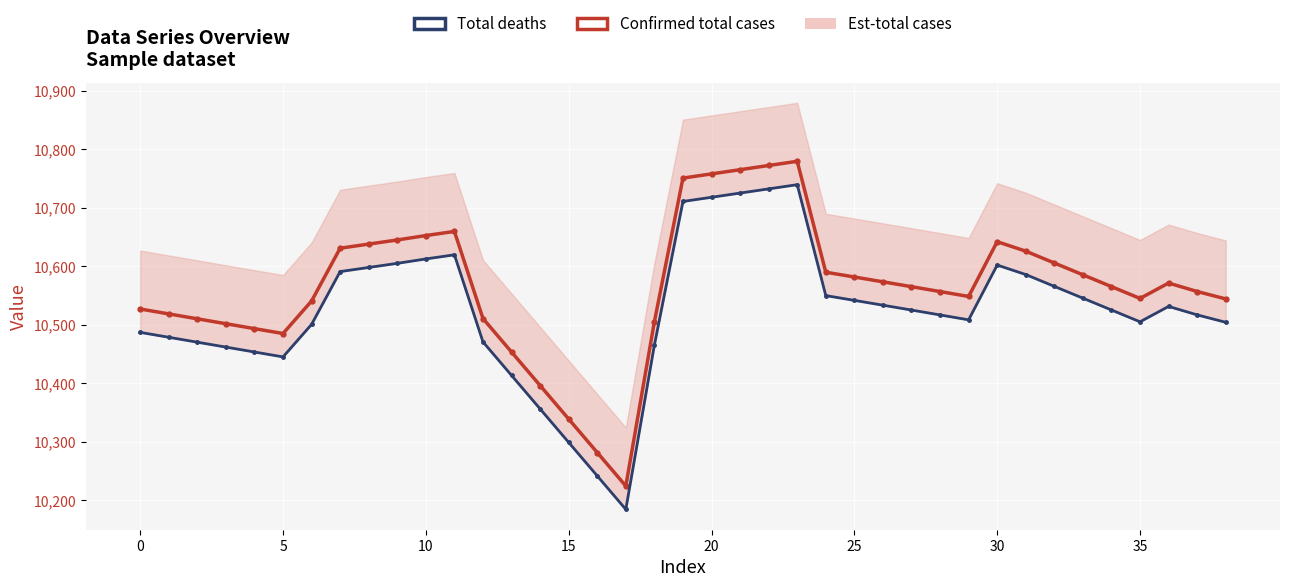

True or false: Total deaths and Confirmed total cases intersect in this chart.

False